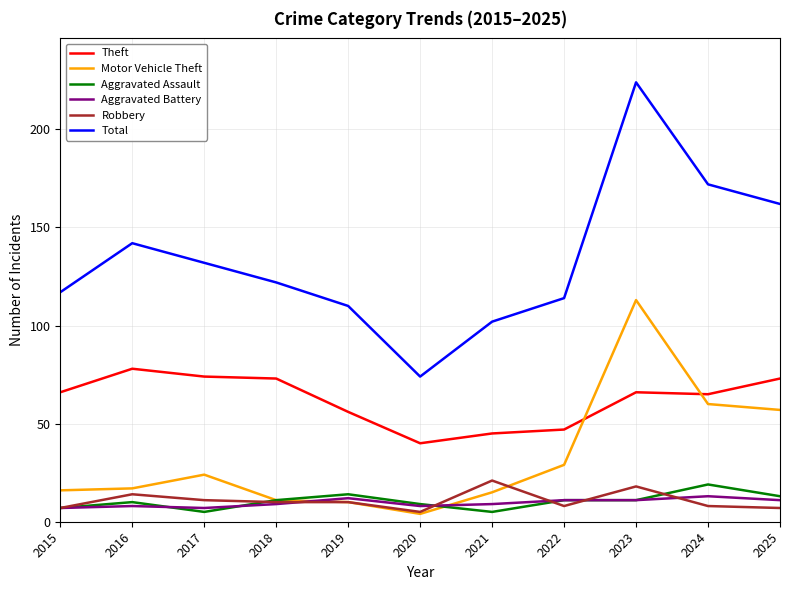

Reading left to right, extract all data points from this chart.

Theft: 66	78	74	73	56	40	45	47	66	65	73
Motor Vehicle Theft: 16	17	24	11	10	4	15	29	113	60	57
Aggravated Assault: 7	10	5	11	14	9	5	11	11	19	13
Aggravated Battery: 7	8	7	9	12	8	9	11	11	13	11
Robbery: 7	14	11	10	10	5	21	8	18	8	7
Total: 117	142	132	122	110	74	102	114	224	172	162